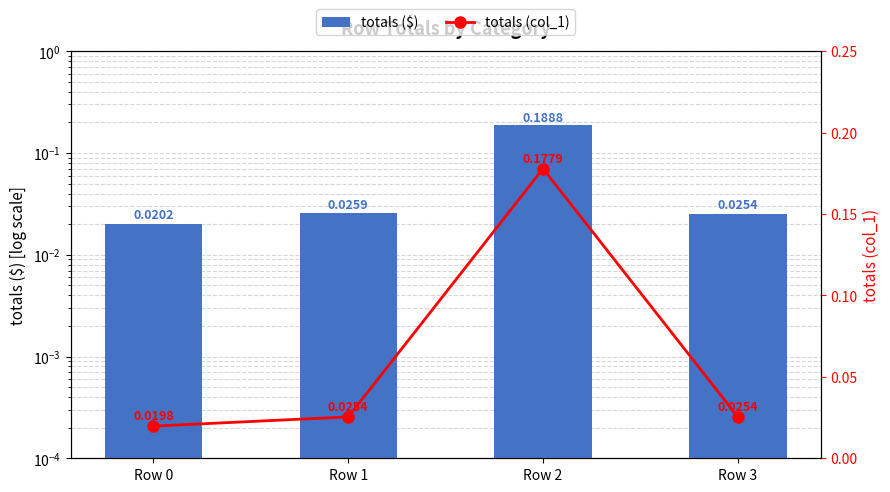

Is the value of totals ($) at Row 2 greater than the value of totals (col_1) at Row 3?

Yes